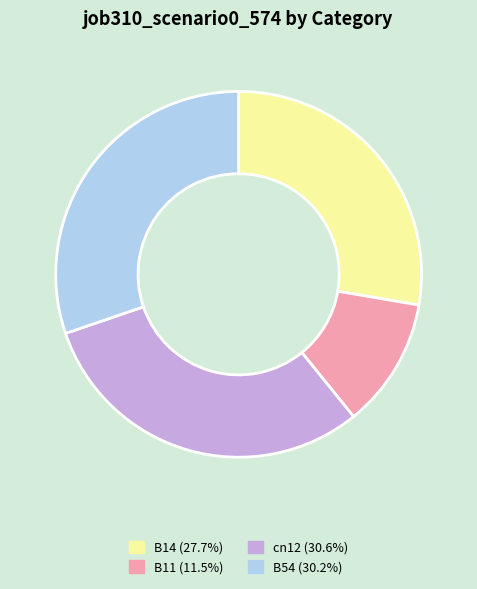

Is there any slice that represents more than half of the pie?

No